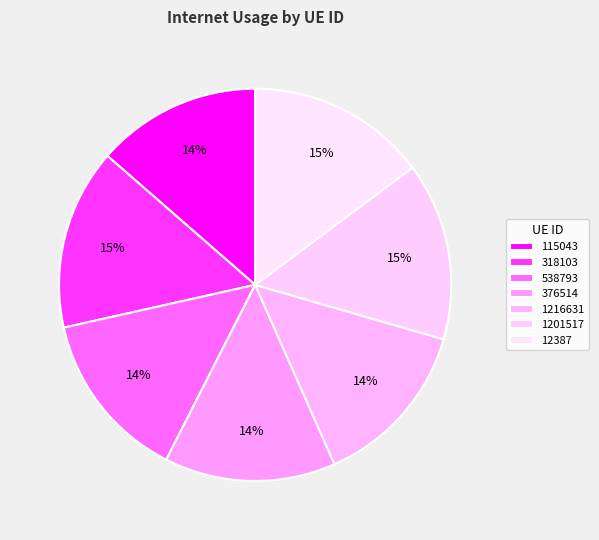

What portion of the pie excludes 1201517?

85.3%